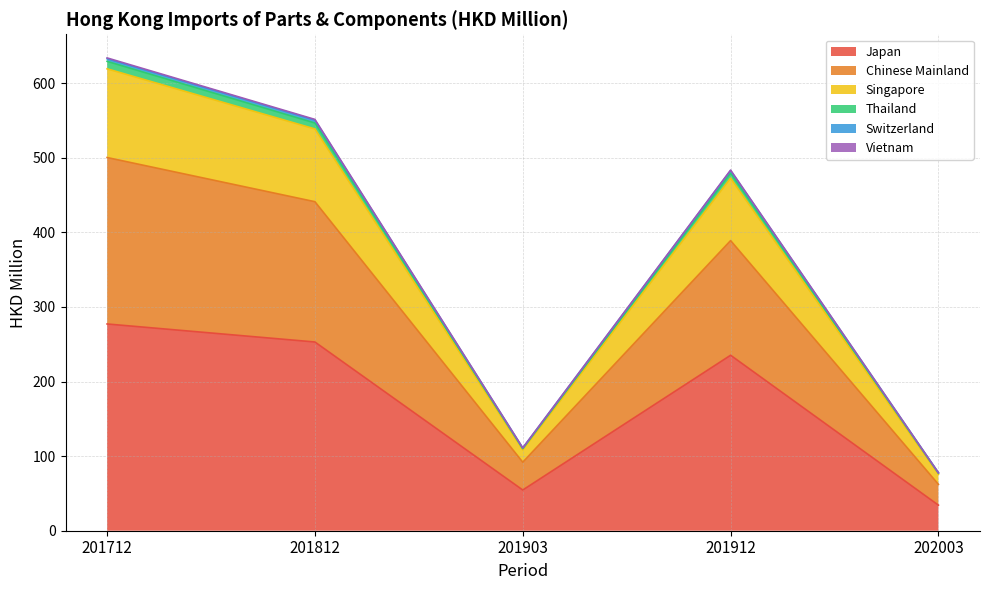

At which label does Japan reach its minimum?

202003